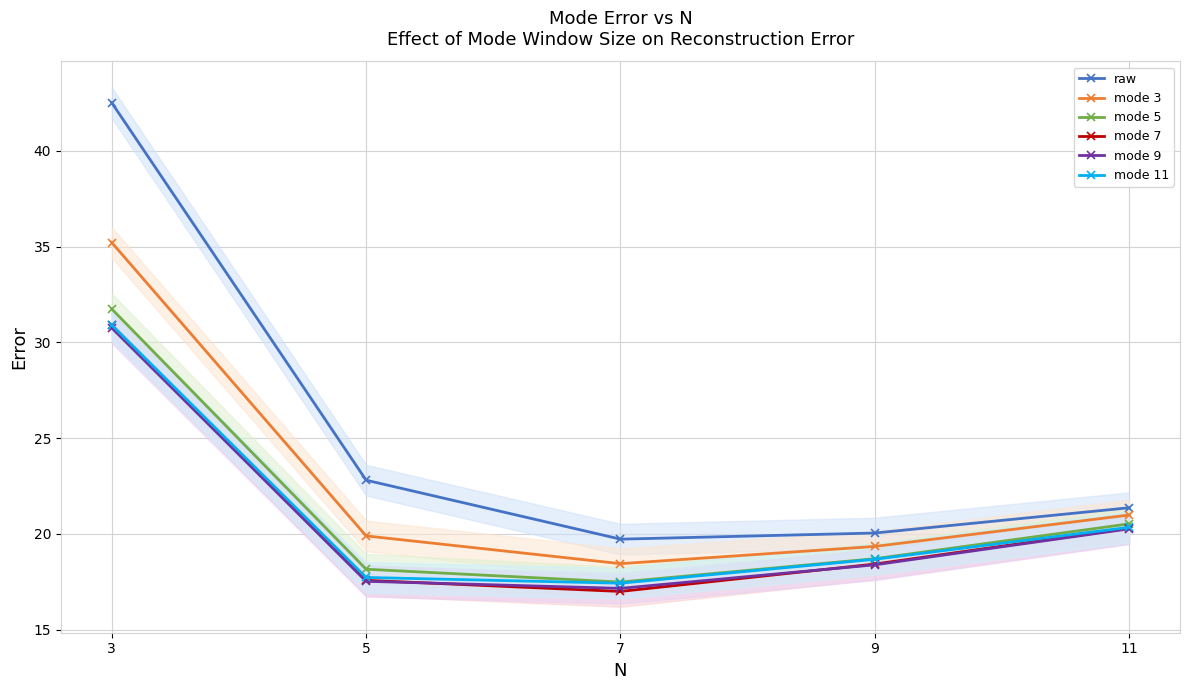

Reading left to right, list all the values displayed in this chart.

raw: 42.5	22.8	19.7	20.0	21.4
mode 3: 35.2	19.9	18.4	19.3	21.0
mode 5: 31.7	18.1	17.5	18.7	20.5
mode 7: 30.9	17.6	17.0	18.4	20.3
mode 9: 30.8	17.5	17.1	18.4	20.3
mode 11: 30.9	17.7	17.4	18.7	20.3